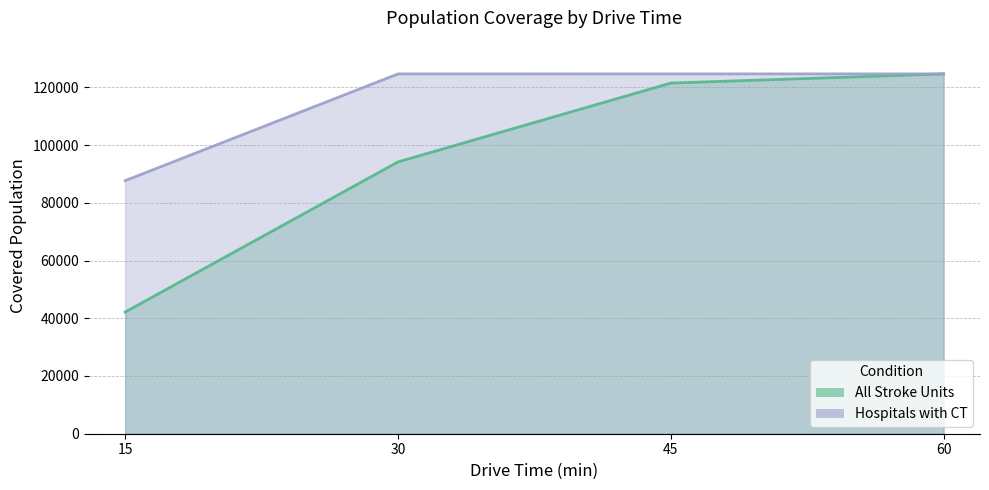

Is it true that All Stroke Units (line) equals 94175 at 30?

True